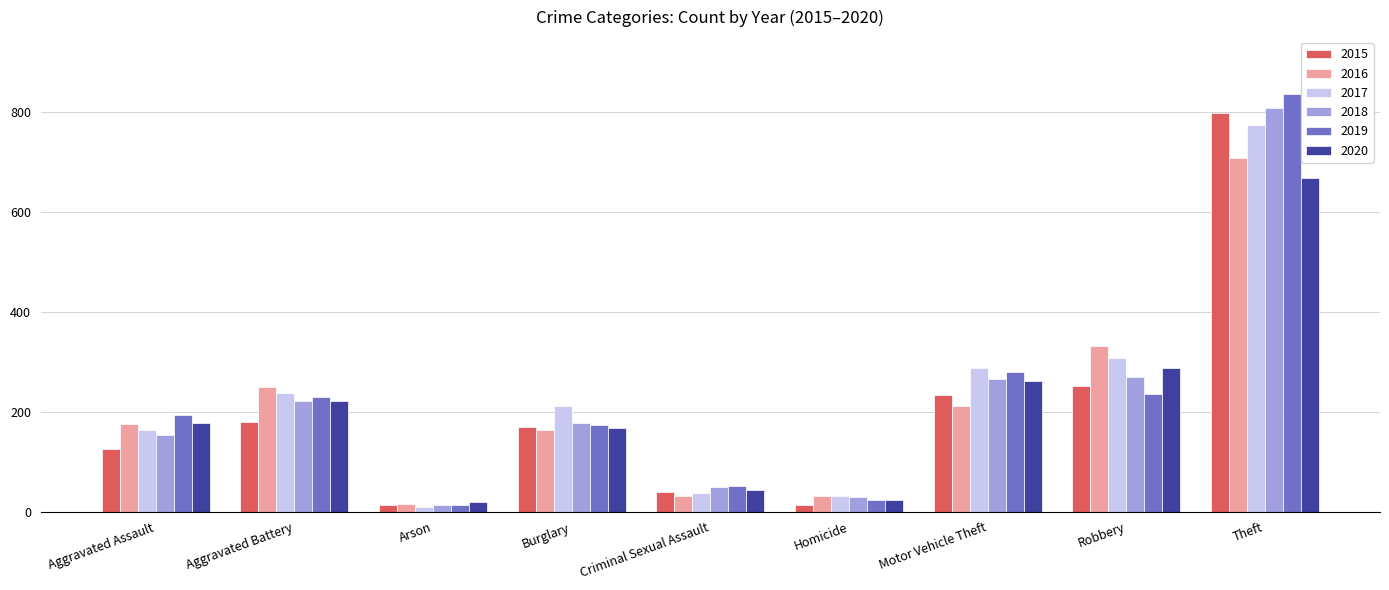

Are the bars grouped side by side (vs. stacked)?

Yes